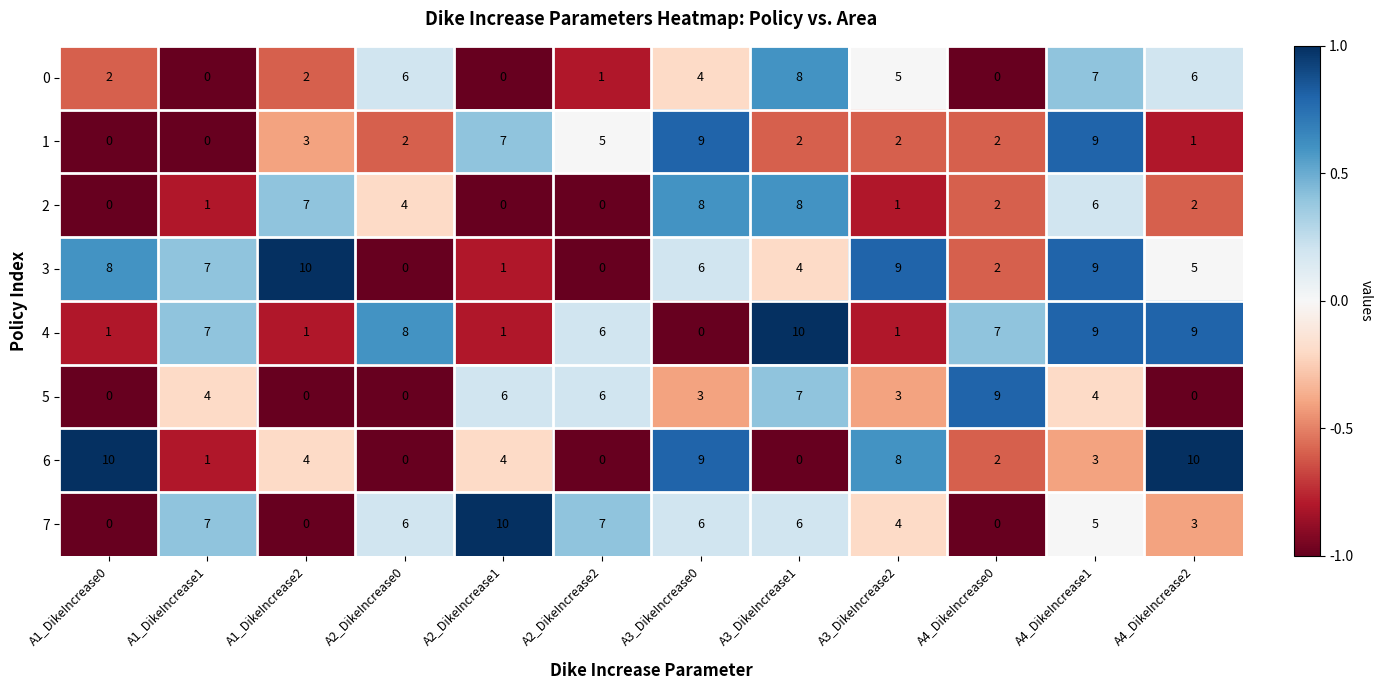

The value of 6 at A2_DikeIncrease0 is 5. True or false?

False